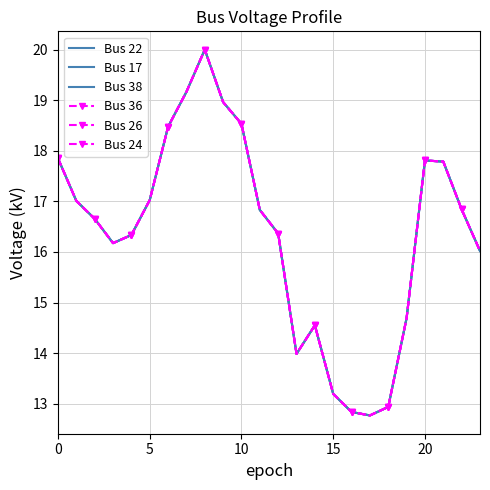

What is the value of the Bus 38 point at the 5th from the left?

16.3